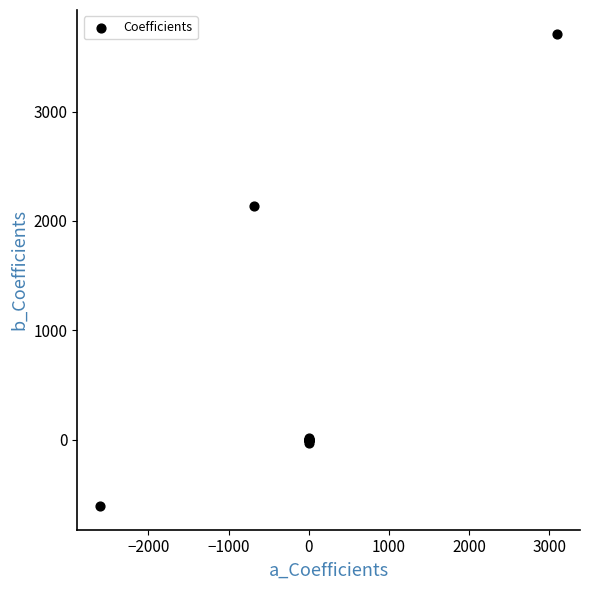

What Y value in the scatter plot is closest to 1551?

2135.1